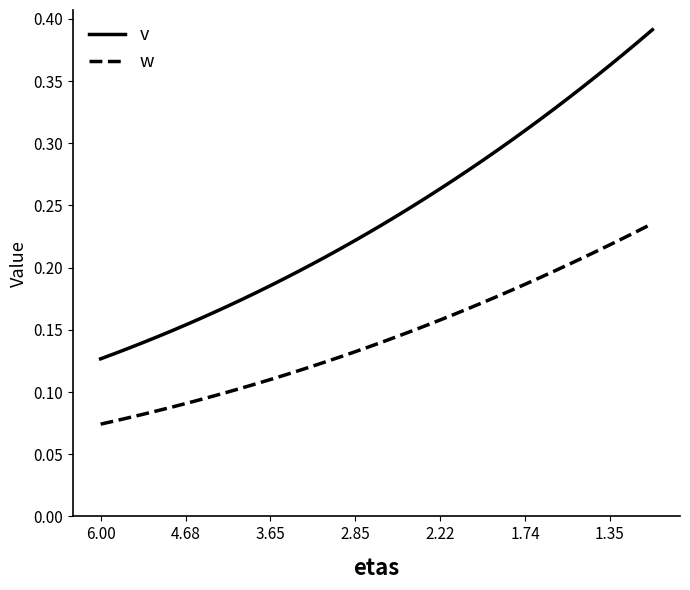

True or false: v and w cross at least once.

False